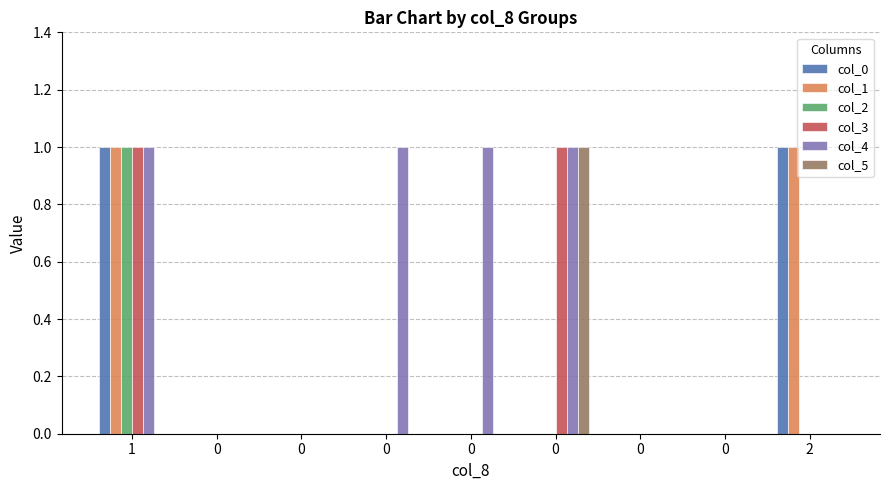

At how many categories does at least one series exceed 0?

5